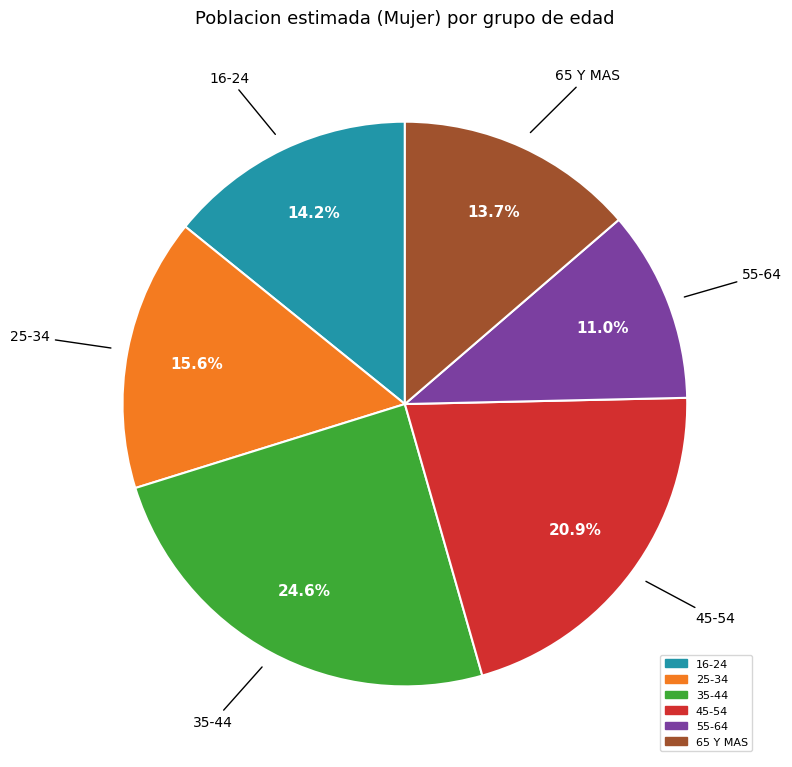

Approximately how many times larger is the value at 65 Y MAS compared to 35-44?

0.6